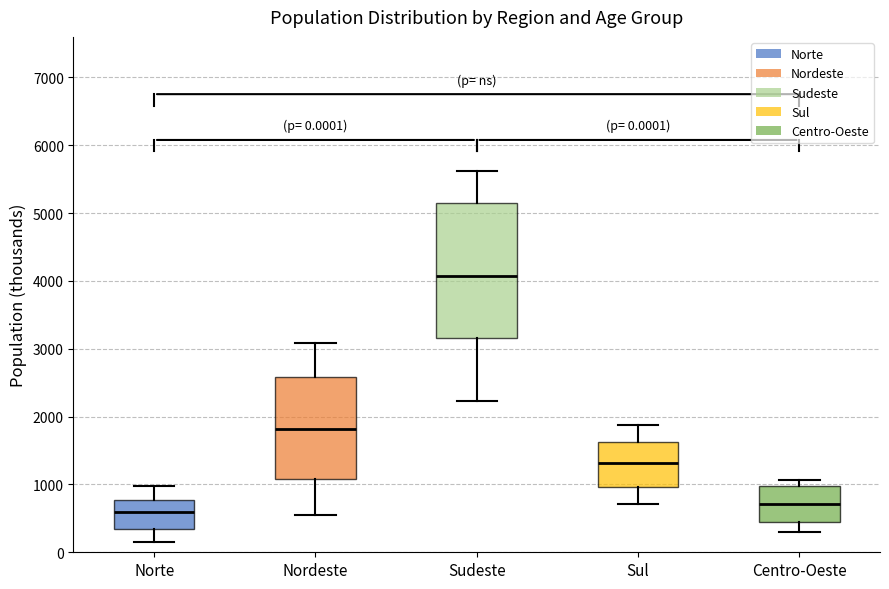

Which box's median line is the highest?

Sudeste